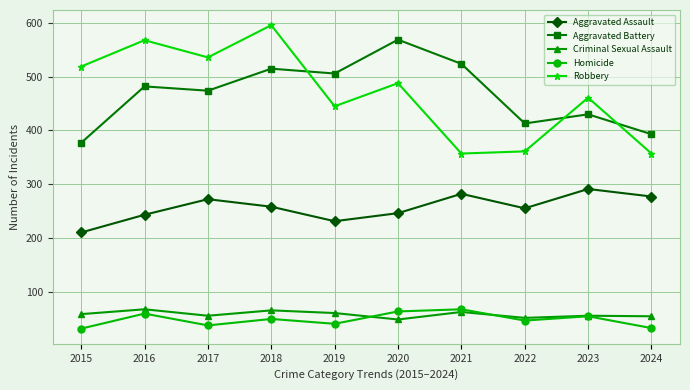

Is it true that Aggravated Assault equals 197 at 2023?

False